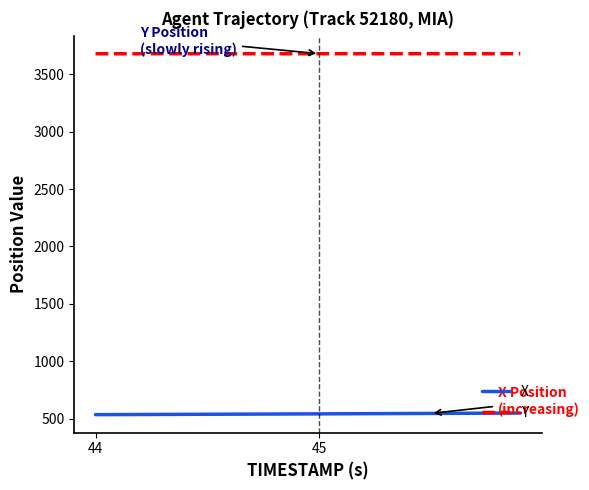

Rank the series by their average value, from highest to lowest.

Y, X